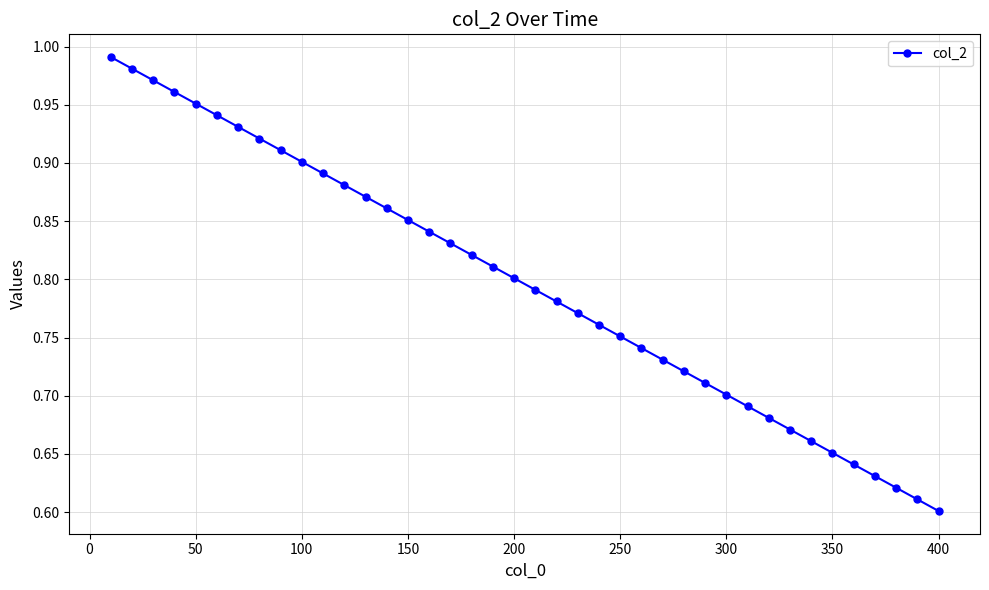

True or false: the data has more than 1 interior local peaks.

False